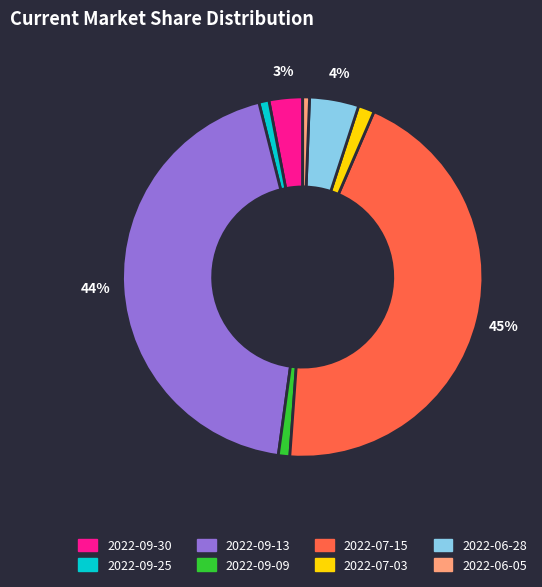

The 2022-09-13 slice represents 44% of the pie. True or false?

True